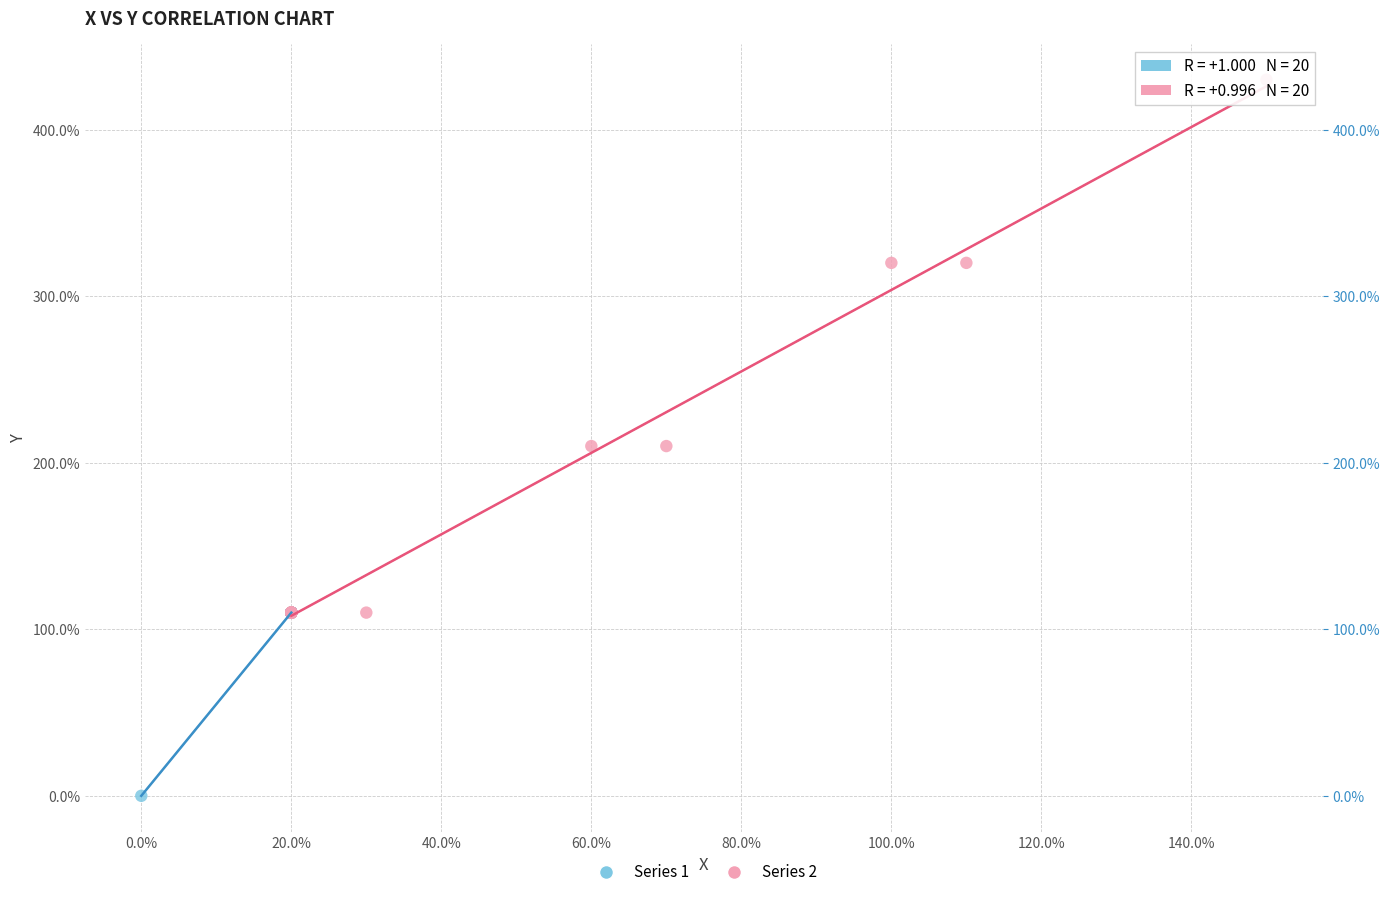

Which series reaches the minimum Y coordinate?

Series 1